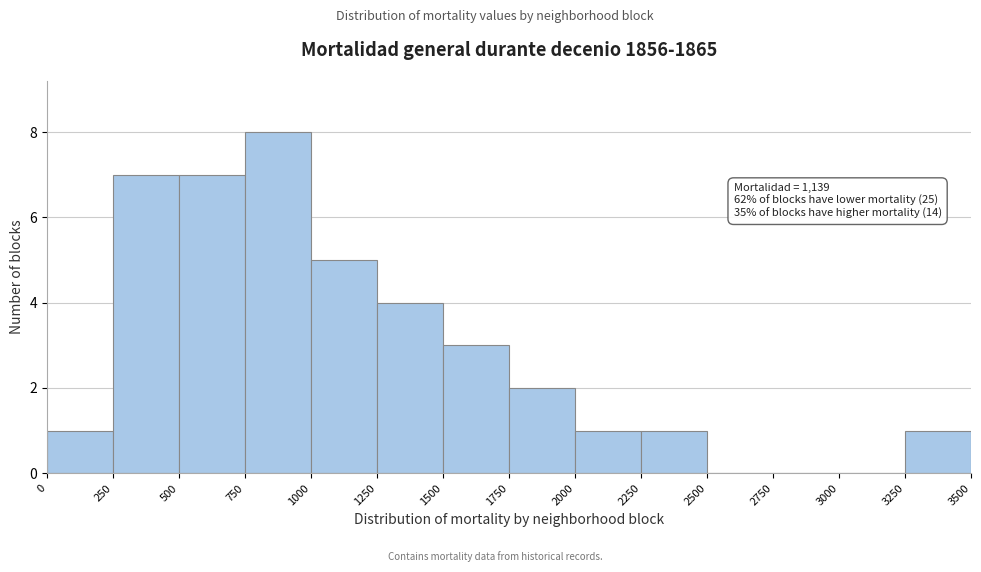

Which range on the x-axis has the tallest bar?

750 to 1000